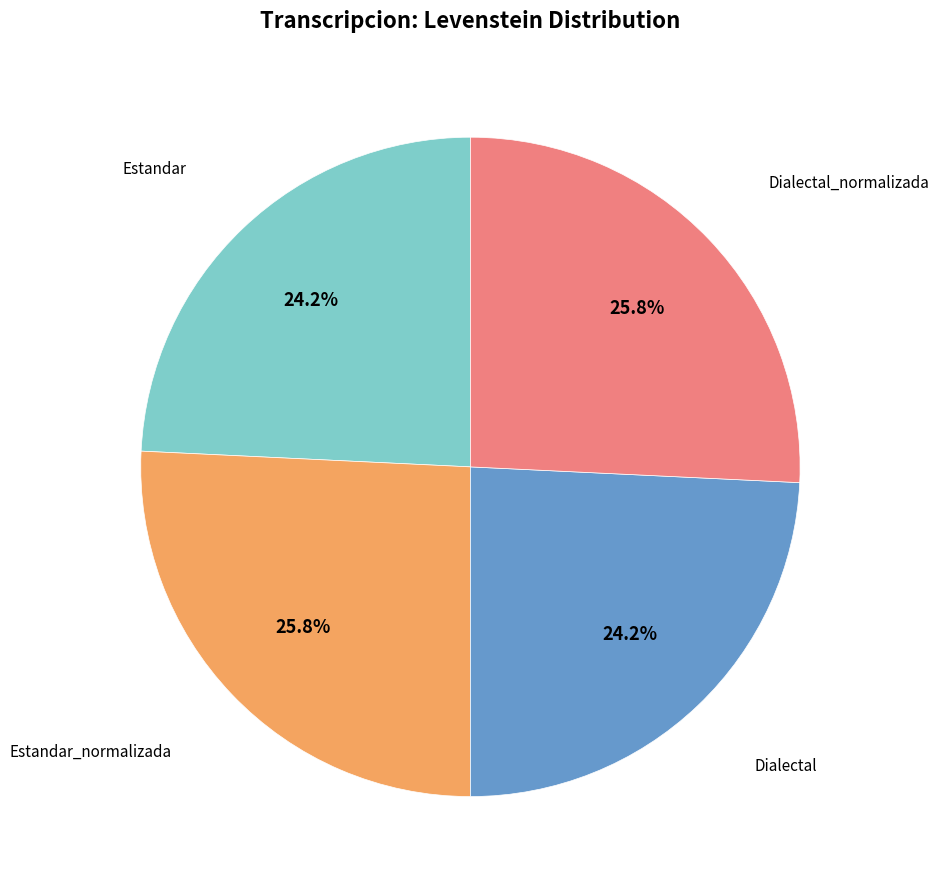

How many slices are in this pie chart?

4